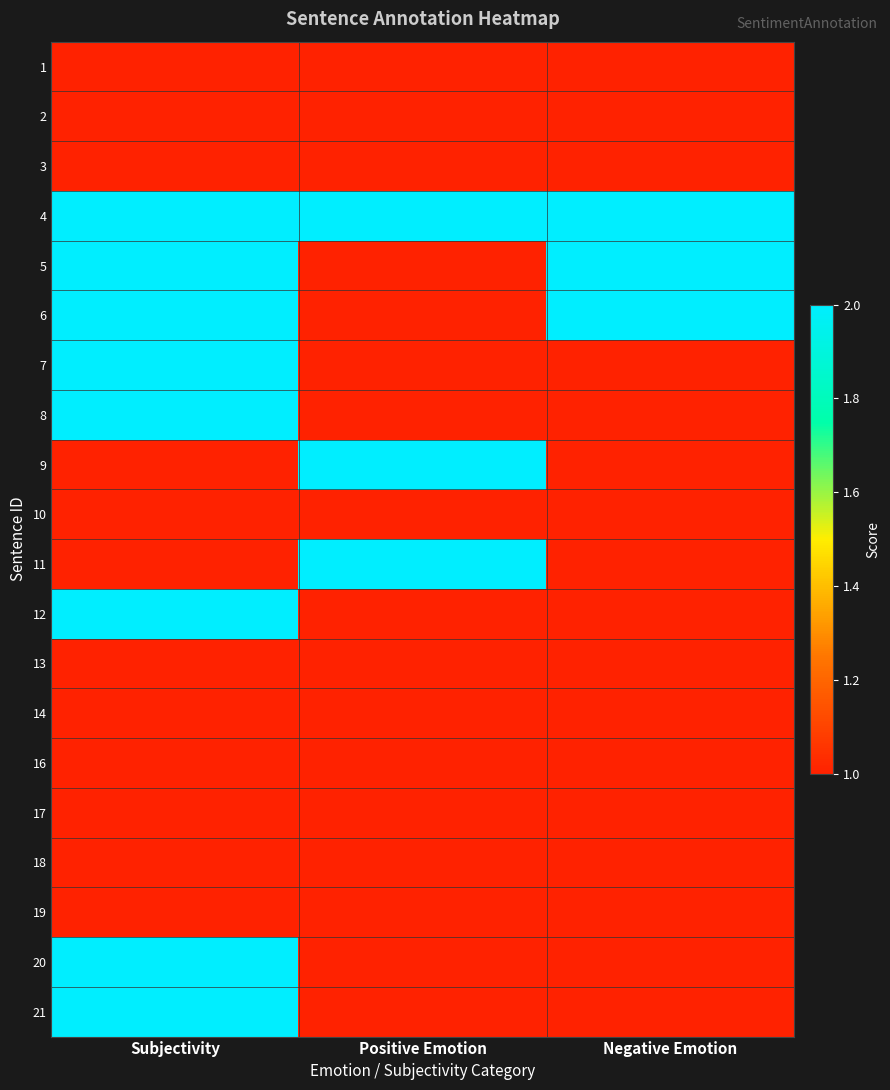

Reading left to right, what are all the values shown in this chart?

1: Subjectivity=1	Positive Emotion=1	Negative Emotion=1
2: Subjectivity=1	Positive Emotion=1	Negative Emotion=1
3: Subjectivity=1	Positive Emotion=1	Negative Emotion=1
4: Subjectivity=2	Positive Emotion=2	Negative Emotion=2
5: Subjectivity=2	Positive Emotion=1	Negative Emotion=2
6: Subjectivity=2	Positive Emotion=1	Negative Emotion=2
7: Subjectivity=2	Positive Emotion=1	Negative Emotion=1
8: Subjectivity=2	Positive Emotion=1	Negative Emotion=1
9: Subjectivity=1	Positive Emotion=2	Negative Emotion=1
10: Subjectivity=1	Positive Emotion=1	Negative Emotion=1
11: Subjectivity=1	Positive Emotion=2	Negative Emotion=1
12: Subjectivity=2	Positive Emotion=1	Negative Emotion=1
13: Subjectivity=1	Positive Emotion=1	Negative Emotion=1
14: Subjectivity=1	Positive Emotion=1	Negative Emotion=1
16: Subjectivity=1	Positive Emotion=1	Negative Emotion=1
17: Subjectivity=1	Positive Emotion=1	Negative Emotion=1
18: Subjectivity=1	Positive Emotion=1	Negative Emotion=1
19: Subjectivity=1	Positive Emotion=1	Negative Emotion=1
20: Subjectivity=2	Positive Emotion=1	Negative Emotion=1
21: Subjectivity=2	Positive Emotion=1	Negative Emotion=1